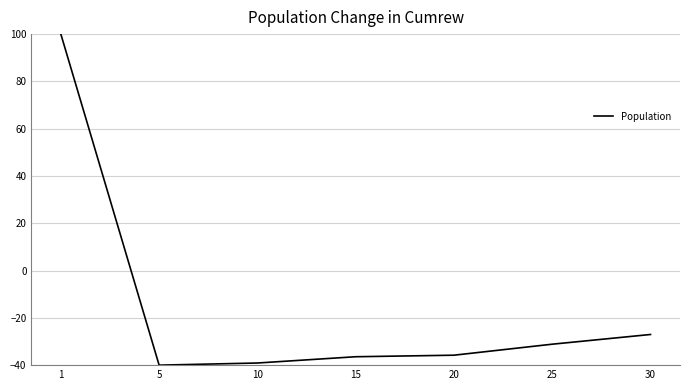

Read the value at 5.

-40.0